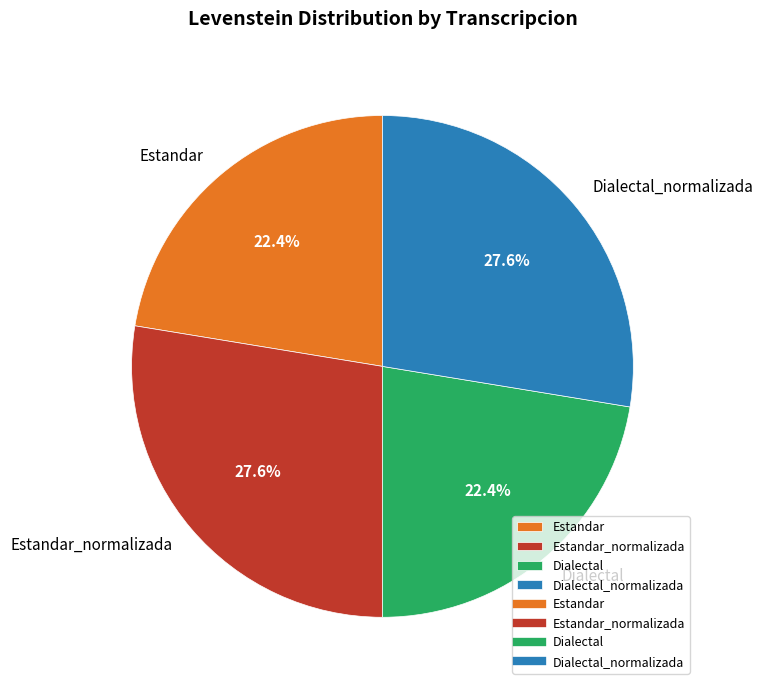

Between Dialectal_normalizada and Estandar, which is larger?

Dialectal_normalizada